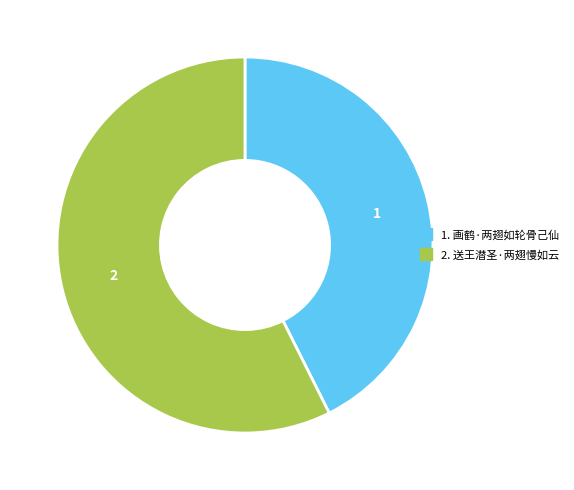

Does any single category account for the majority?

Yes